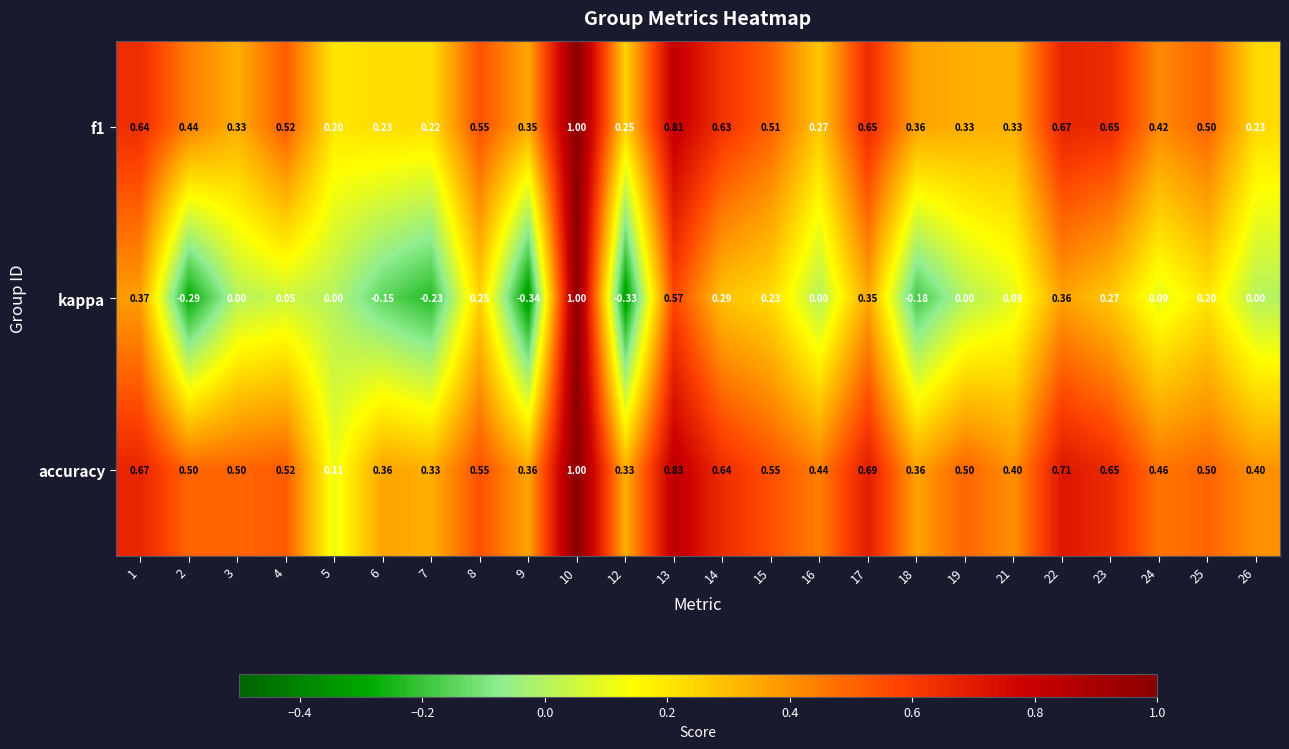

Which series has the largest total across all categories?

accuracy